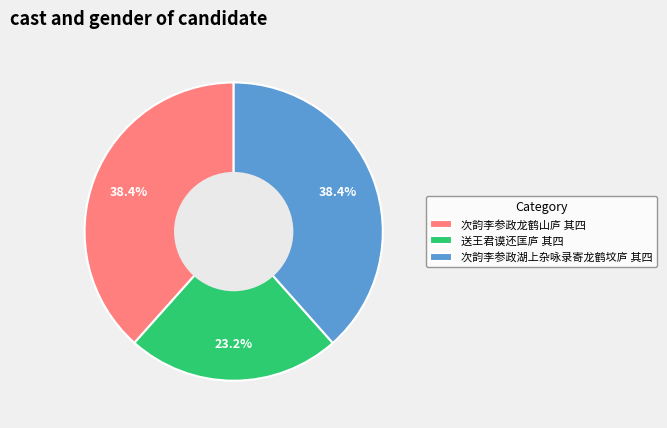

What percentage is the 送王君谟还匡庐 其四 slice, to the nearest percent?

23%